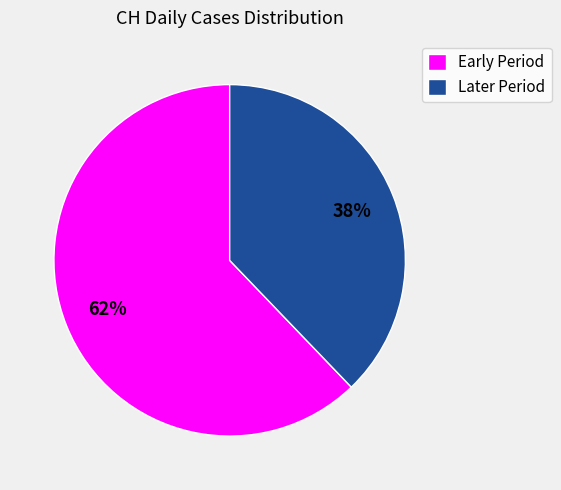

Count the number of slices in the pie.

2